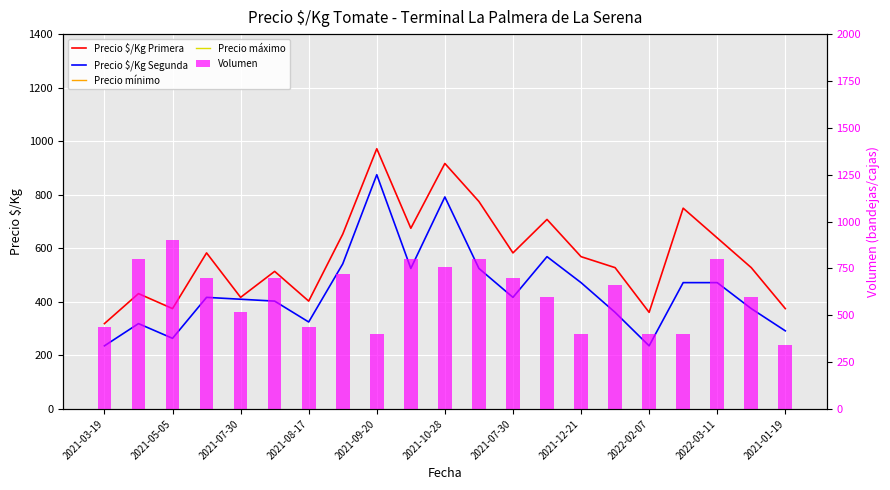

Reading left to right, extract all data points from this chart.

Precio $/Kg Primera: 319	431	375	583	417	514	403	653	972	675	917	775	583	708	569	528	361	750	639	528	375
Precio $/Kg Segunda: 236	319	264	417	410	403	325	542	875	525	792	525	417	569	472	361	236	472	472	375	292
Precio mínimo: 5500	7500	6500	10000	7000	9000	7000	11500	17000	6500	16000	7500	10000	12500	10000	9000	6000	13000	11000	9000	6500
Precio máximo: 6000	8000	7000	11000	8000	9500	7500	12000	18000	7000	17000	8000	11000	13000	10500	10000	7000	14000	12000	10000	7000
Volumen: 440	800	900	700	520	700	440	720	400	800	760	800	700	600	400	660	400	400	800	600	340